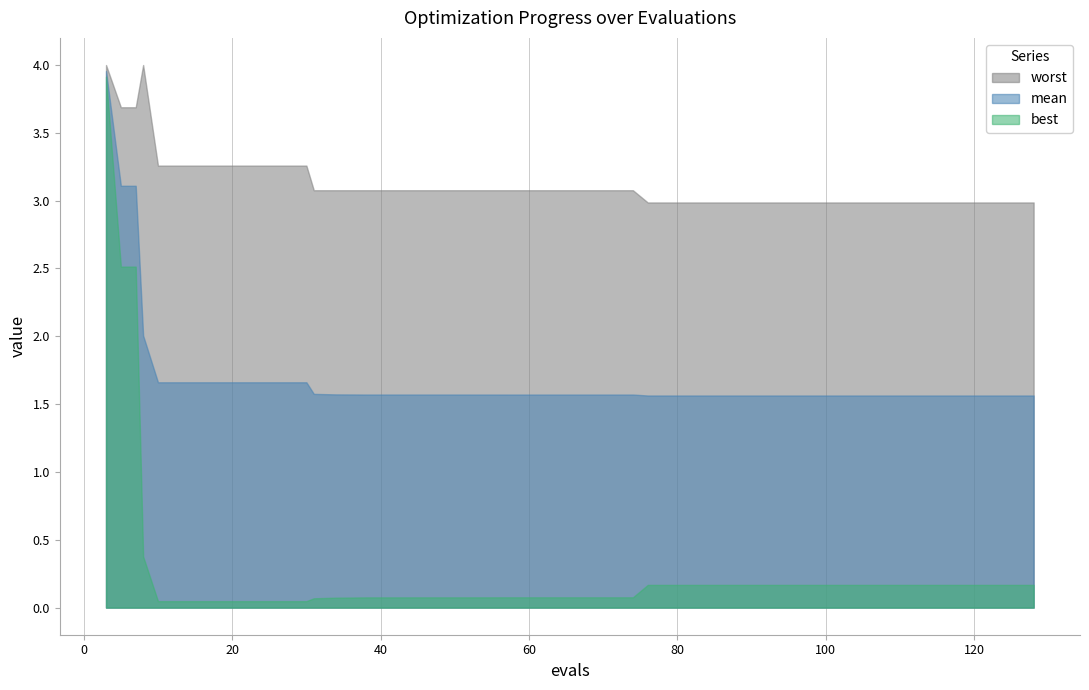

What is the highest value of the best series?

3.9